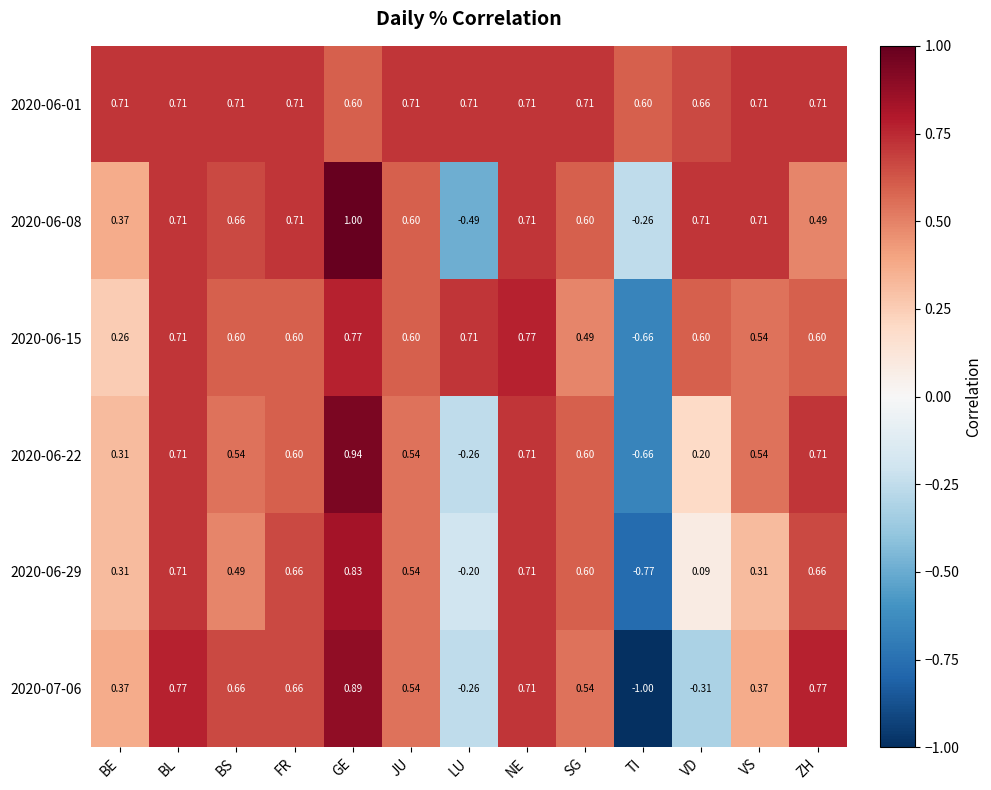

Which label corresponds to the smallest value in the chart?

TI